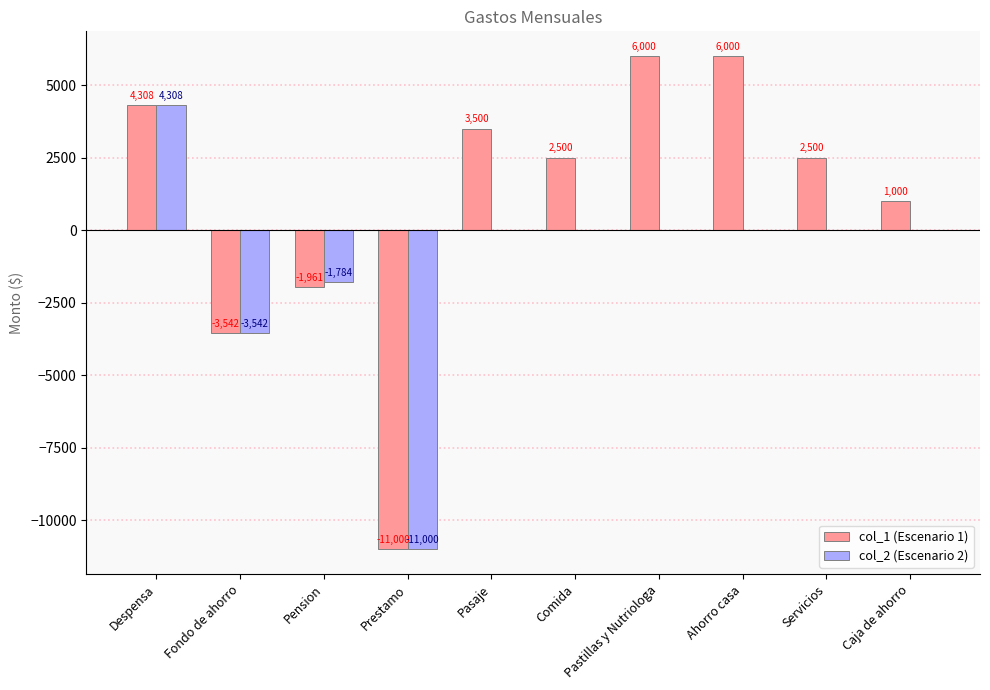

The col_2 (Escenario 2) series shows 7520.4 at Despensa. True or false?

False